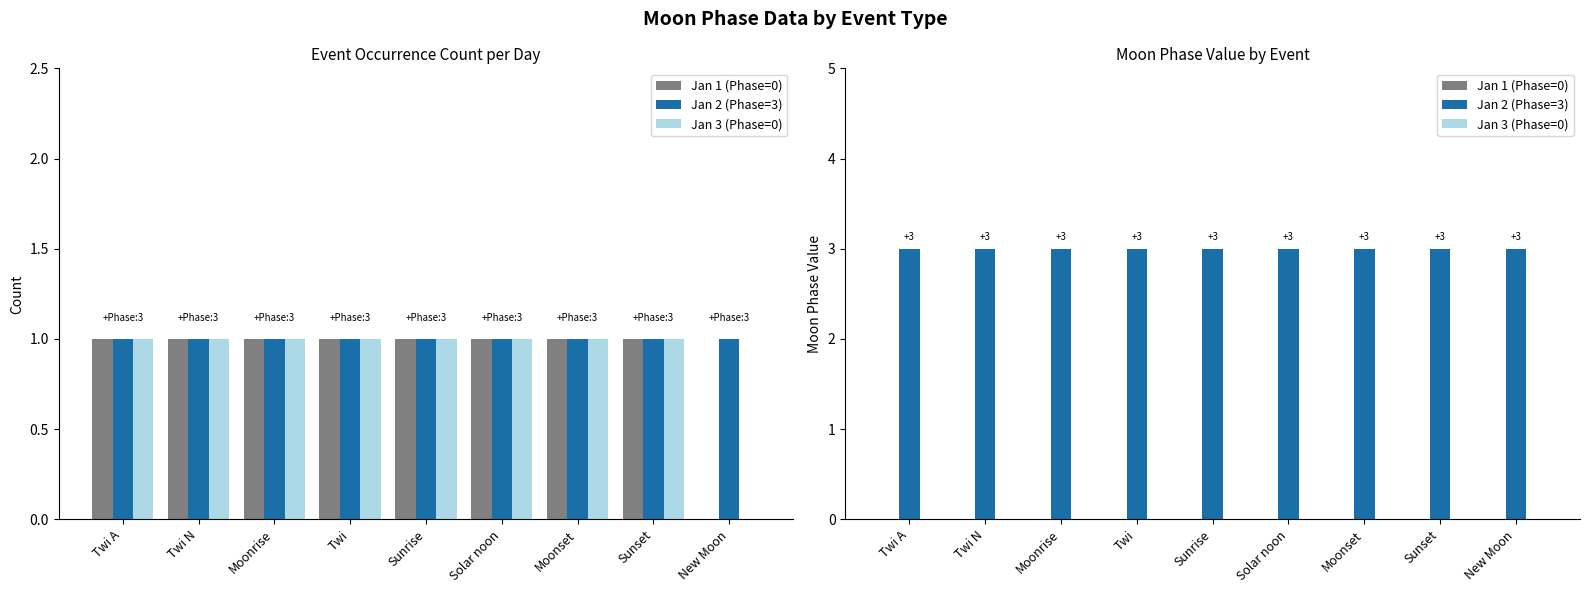

What position from the right is Sunset?

2